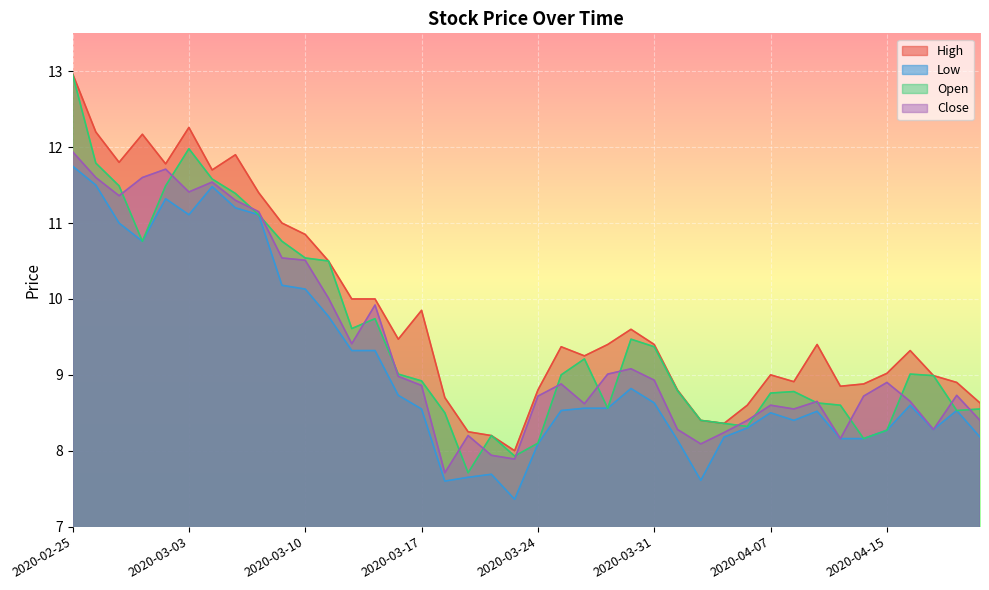

Which category has the highest value in the Close series?

2020-02-25